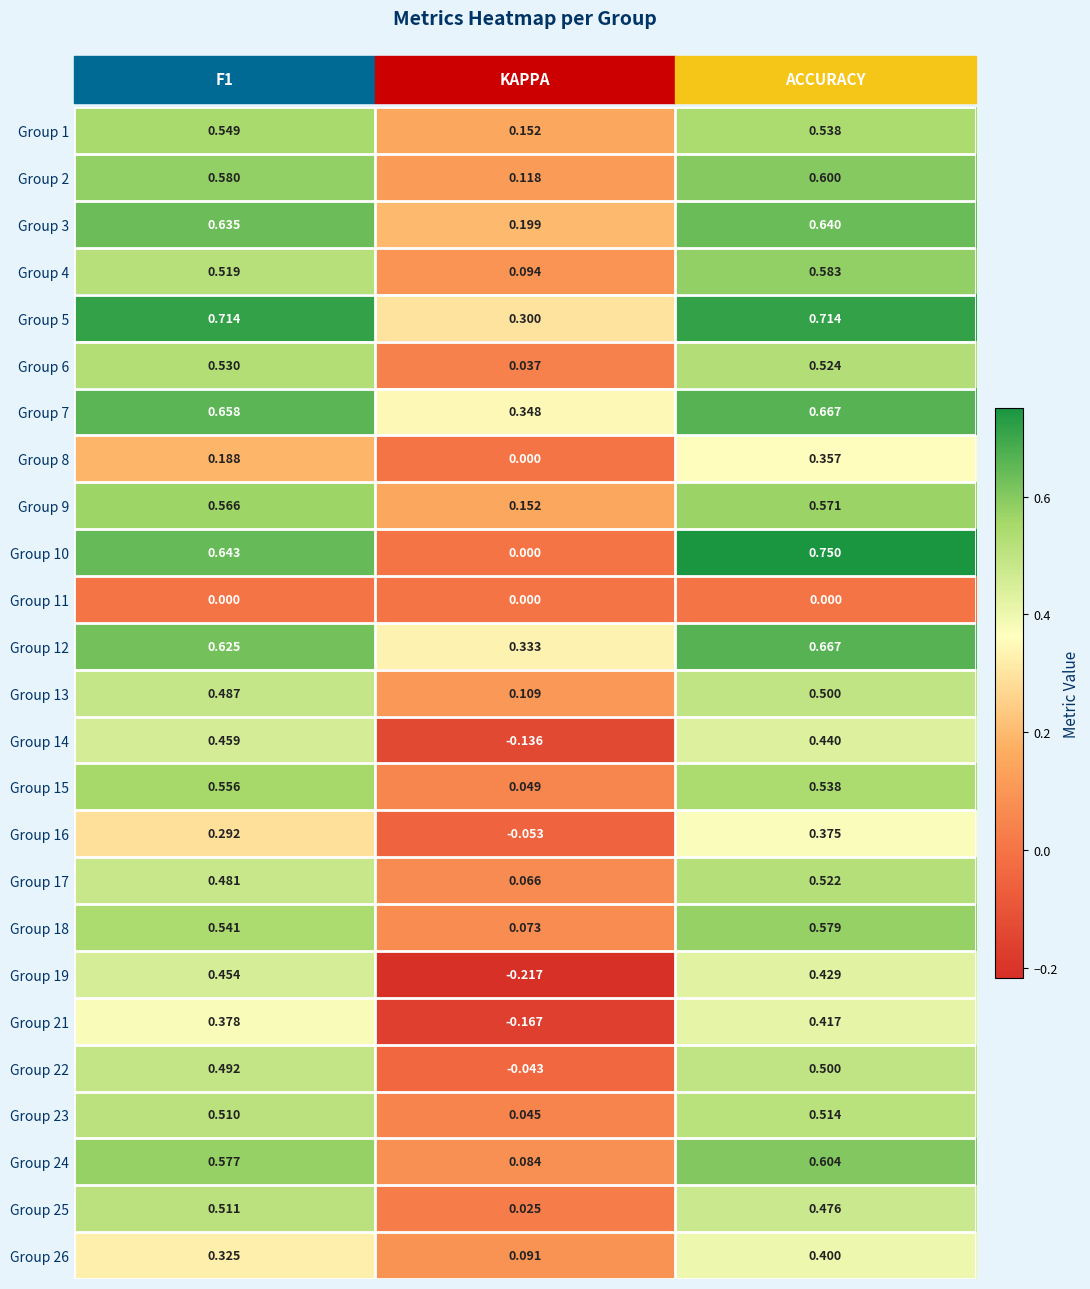

At how many categories does at least one series exceed 0?

3